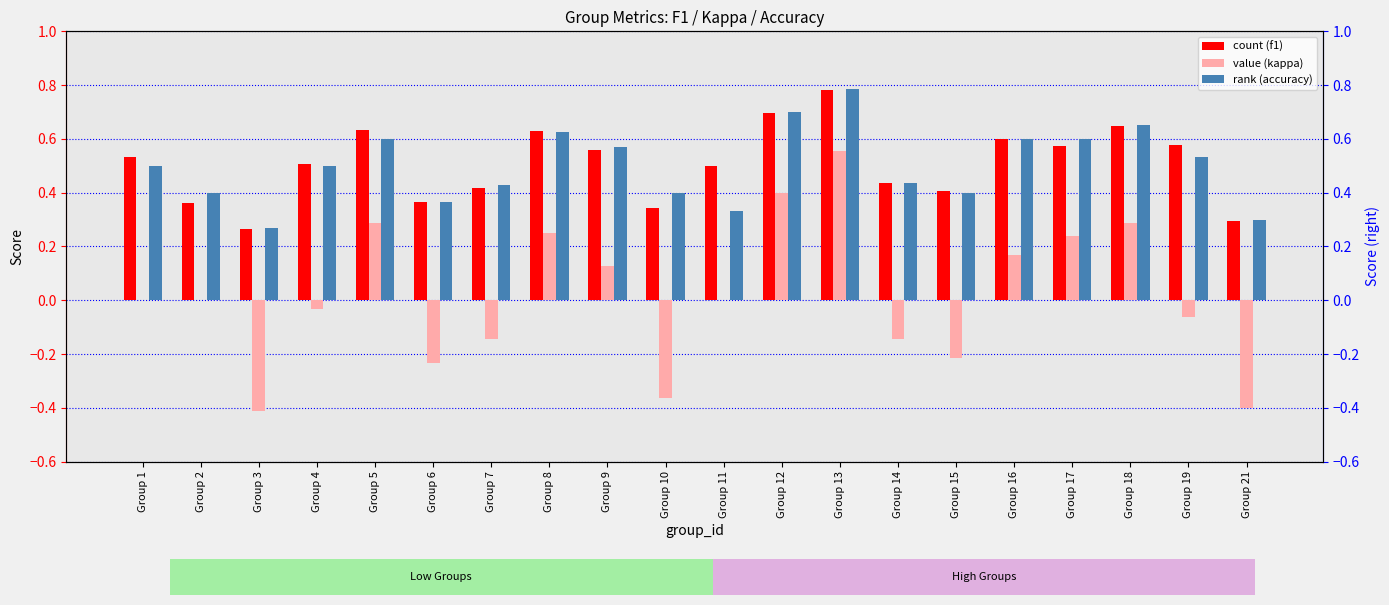

What is the minimum value shown in the chart?

-0.4